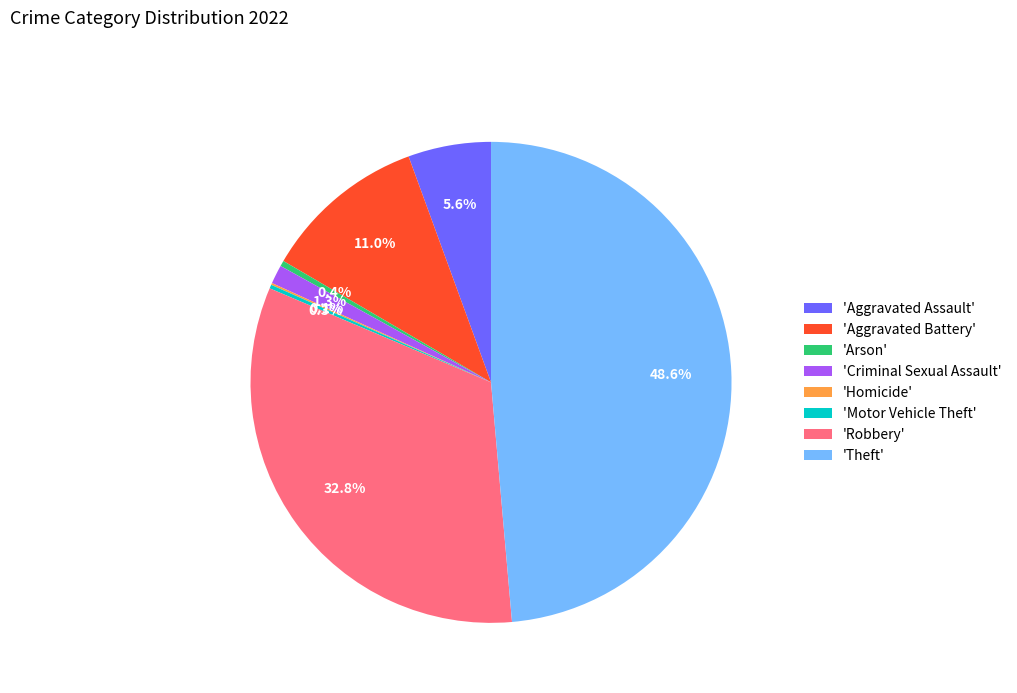

Approximately how many times larger is the value at 'Theft' compared to 'Robbery'?

1.5